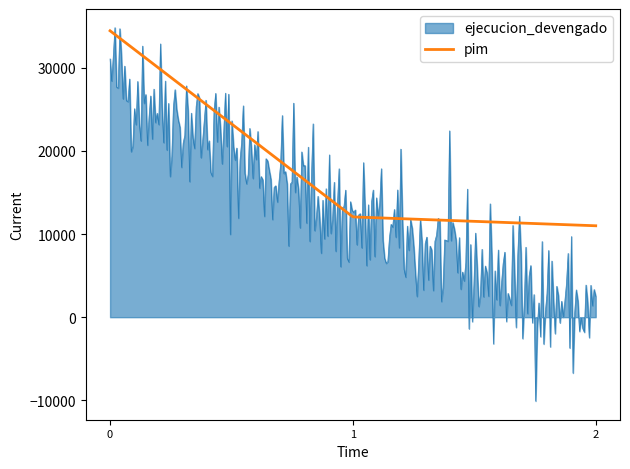

Which series has the largest total across all categories?

pim